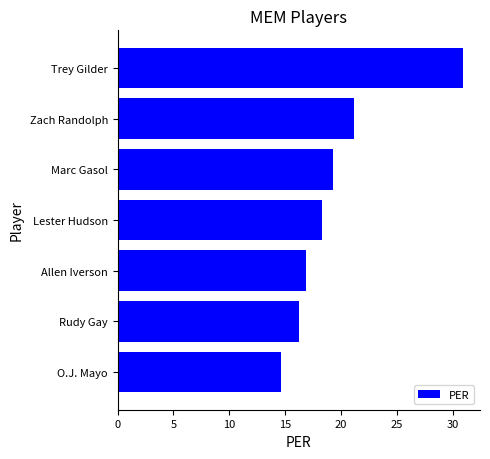

The value at O.J. Mayo is 23.6. True or false?

False